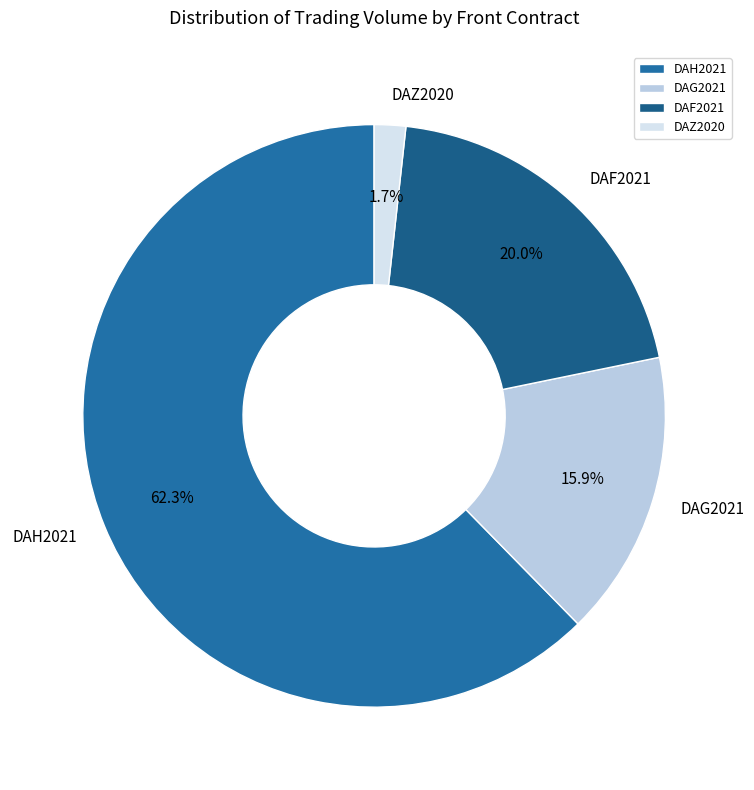

Which slice is the smallest?

DAZ2020